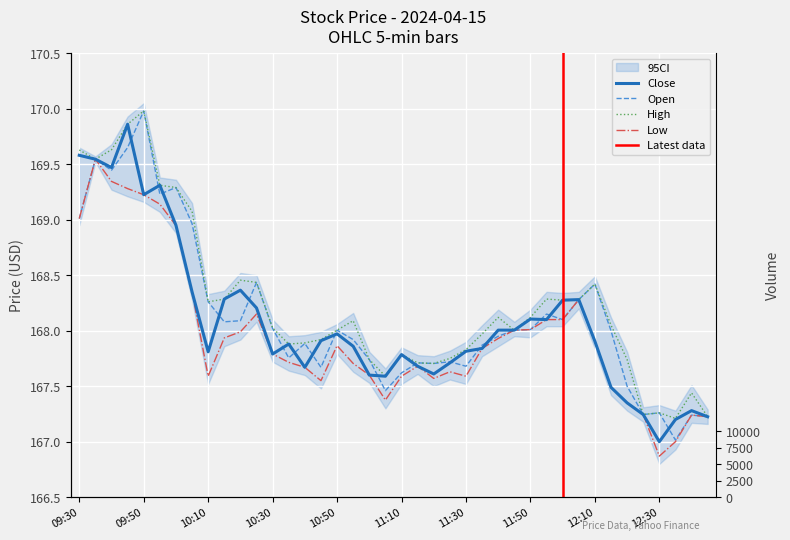

Which has a higher value, 12:20 or 11:40?

11:40